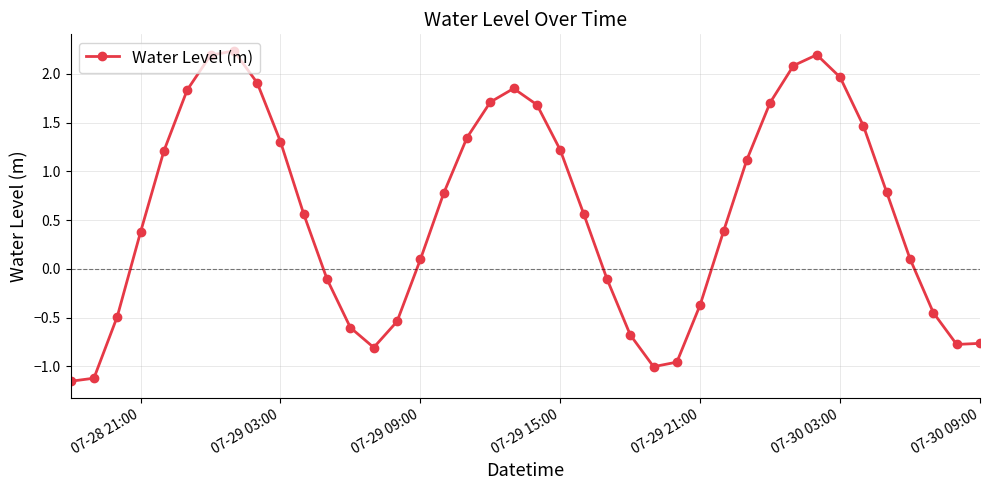

How many points are higher than both their immediate neighbors (excluding endpoints)?

3